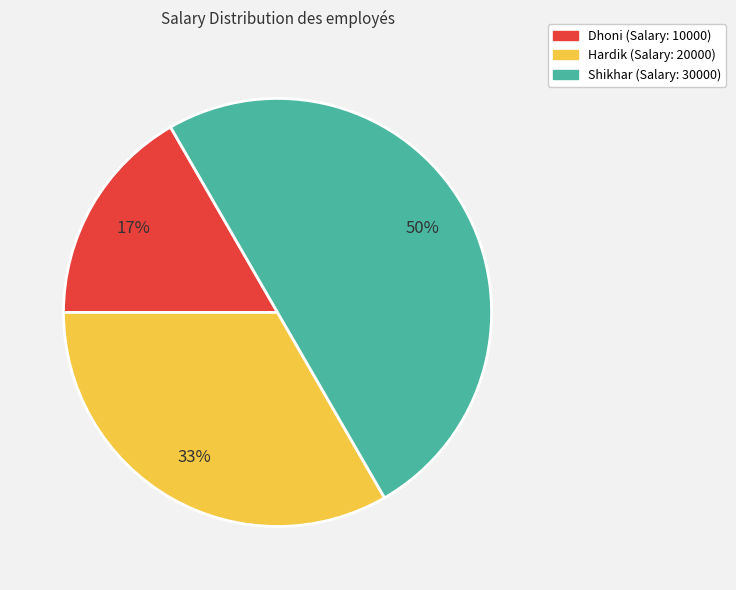

Does Dhoni represent more than half of the total?

No